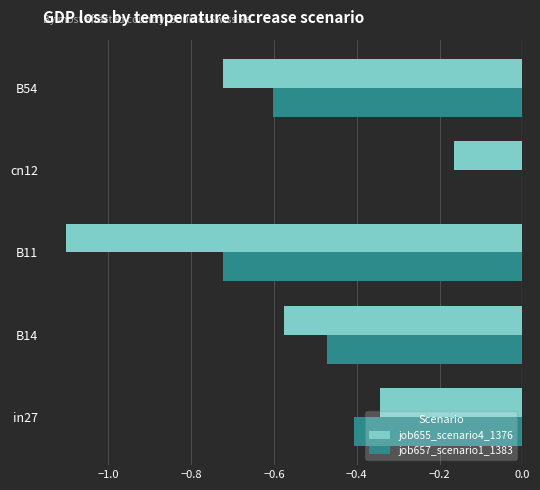

At which label does job657_scenario1_1383 reach its peak?

cn12